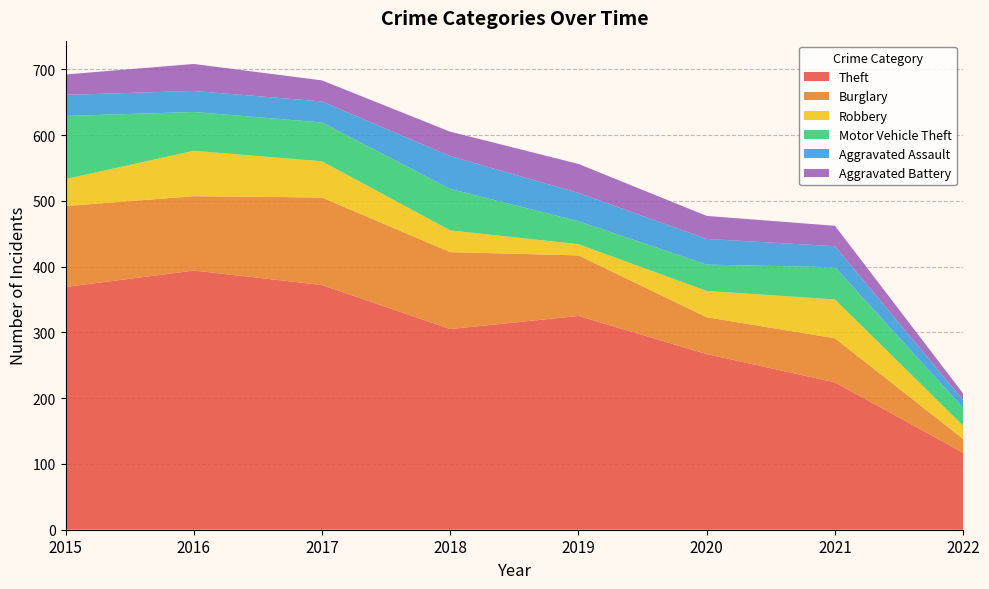

Reading left to right, transcribe all the data shown in this chart.

Theft: 369	394	372	305	325	267	224	117
Burglary: 123	113	133	117	92	56	67	21
Robbery: 41	69	55	33	17	40	59	20
Motor Vehicle Theft: 96	59	59	63	35	40	49	27
Aggravated Assault: 32	32	32	50	43	39	32	12
Aggravated Battery: 31	41	32	37	44	35	31	10